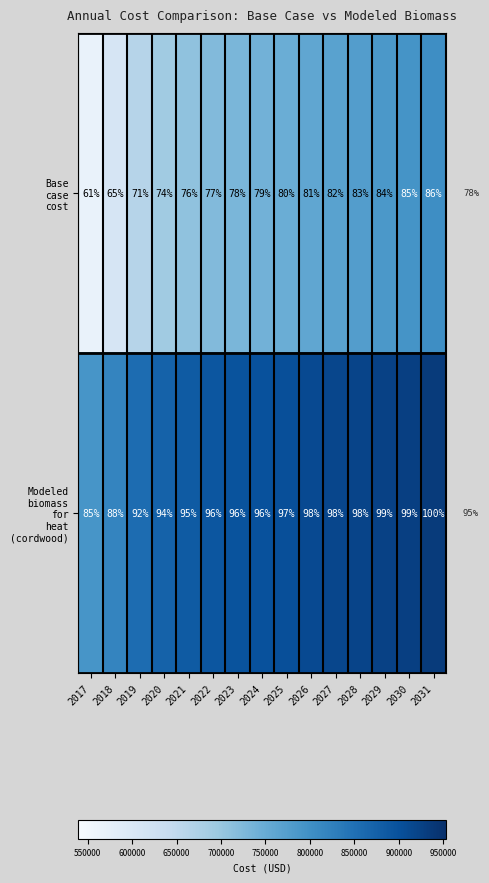

What is the difference between the highest and lowest values at 2029?

15